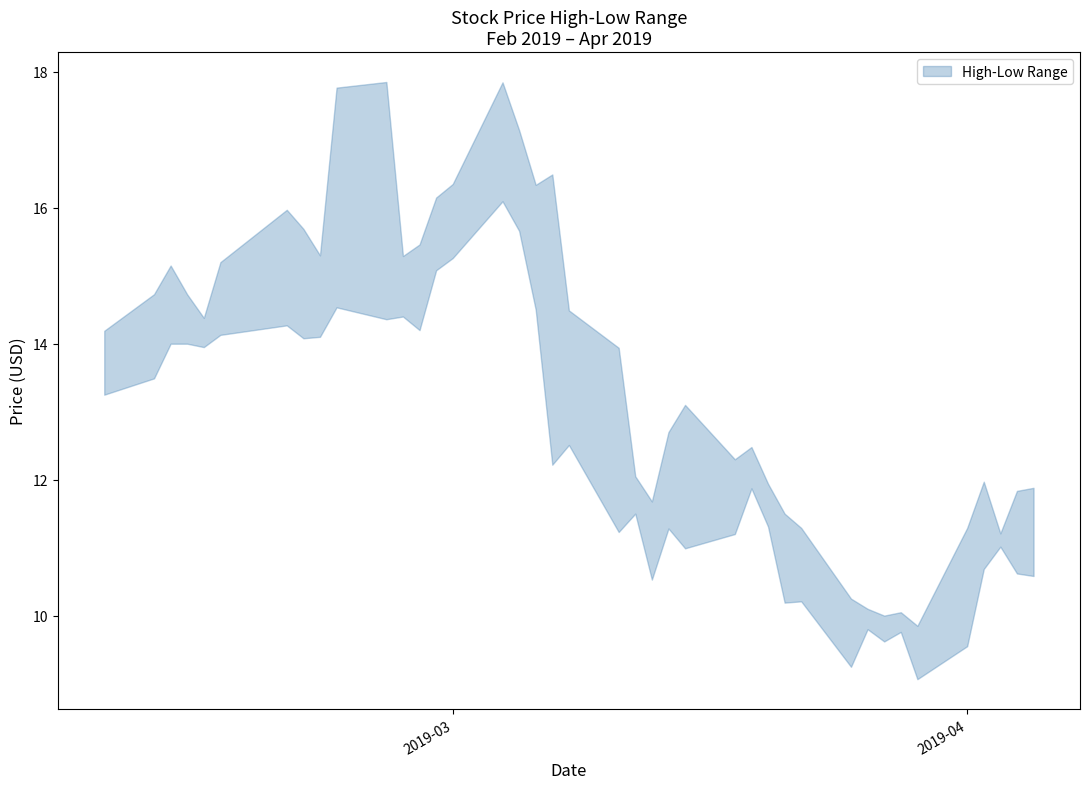

True or false: high and low cross at least once.

False